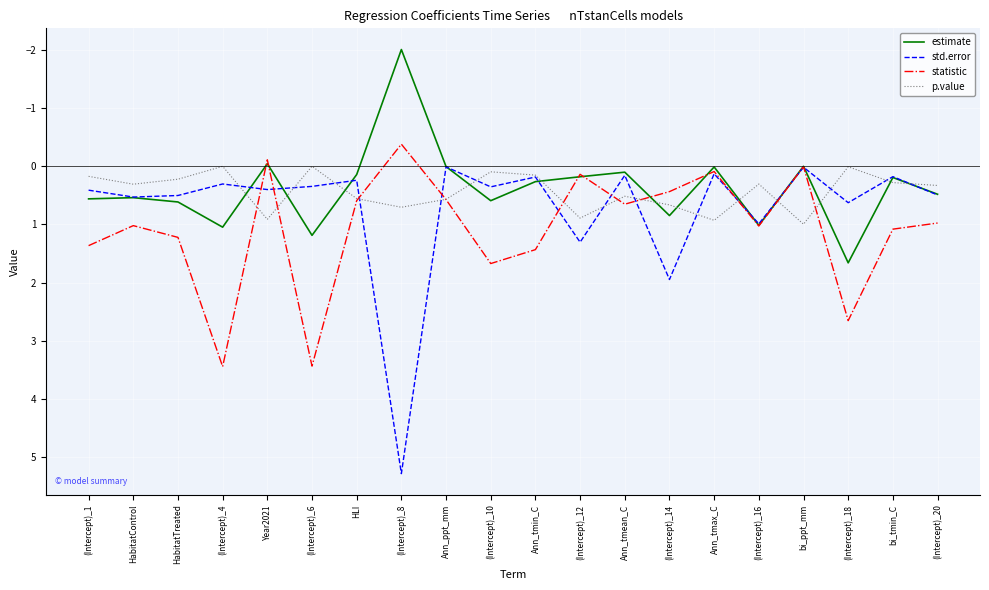

Which series has the largest total across all categories?

statistic